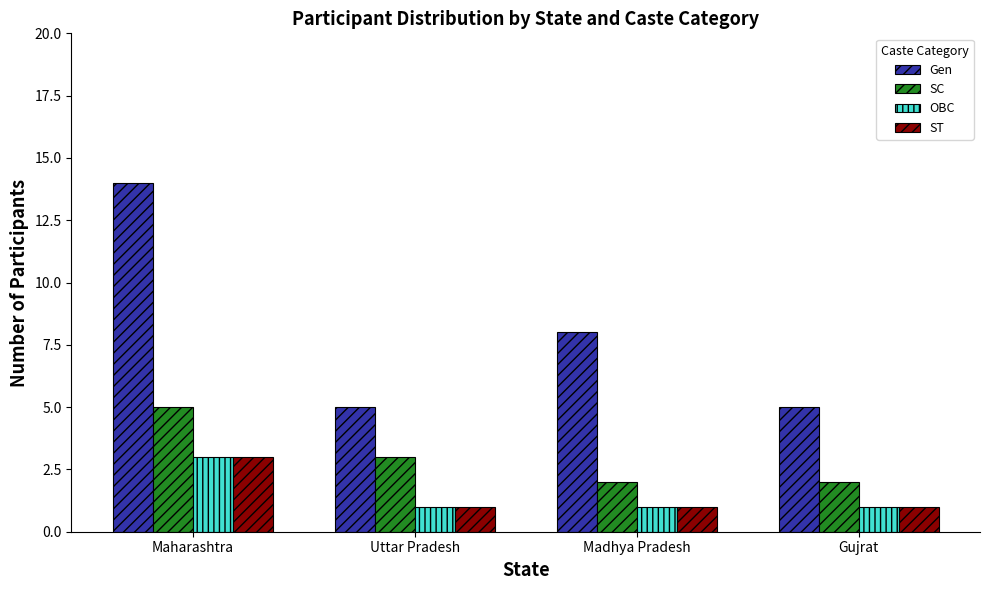

What is the value of the OBC bar at the 4th from the left?

1